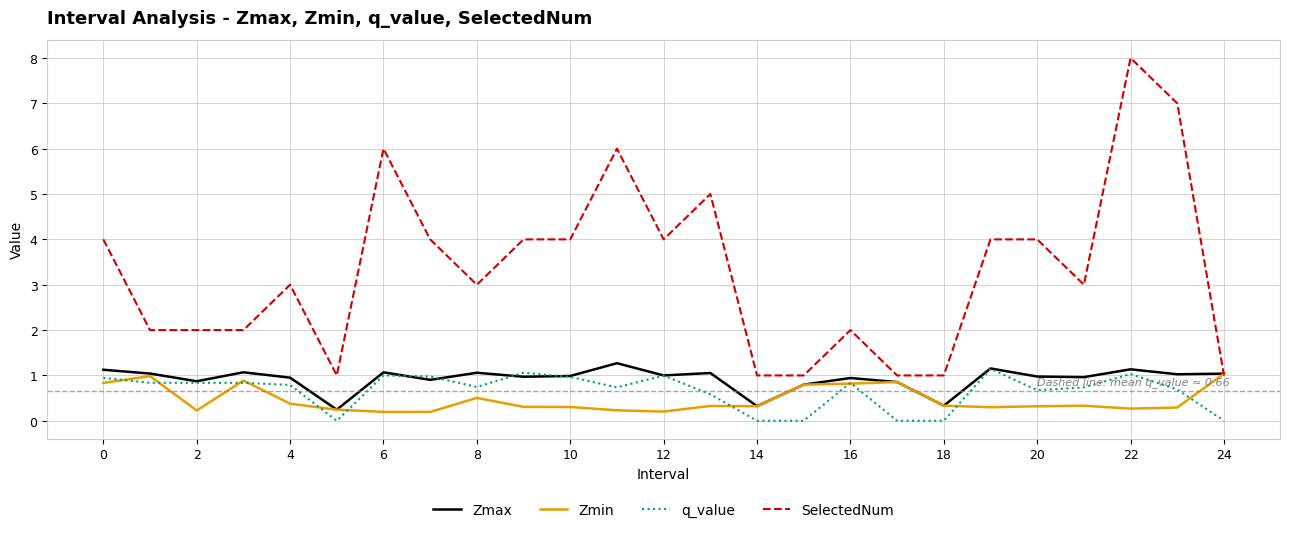

What are all the series names shown in the legend?

Zmax, Zmin, q_value, SelectedNum